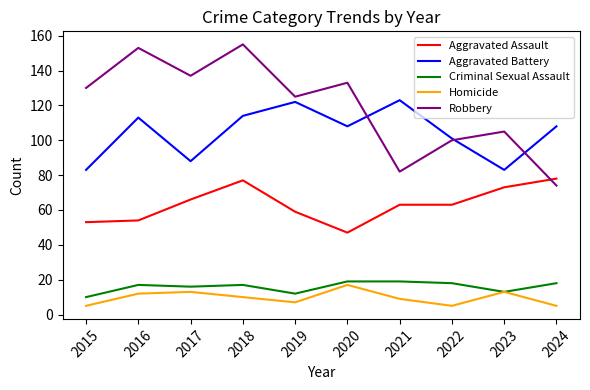

Which series has the widest spread of values?

Robbery